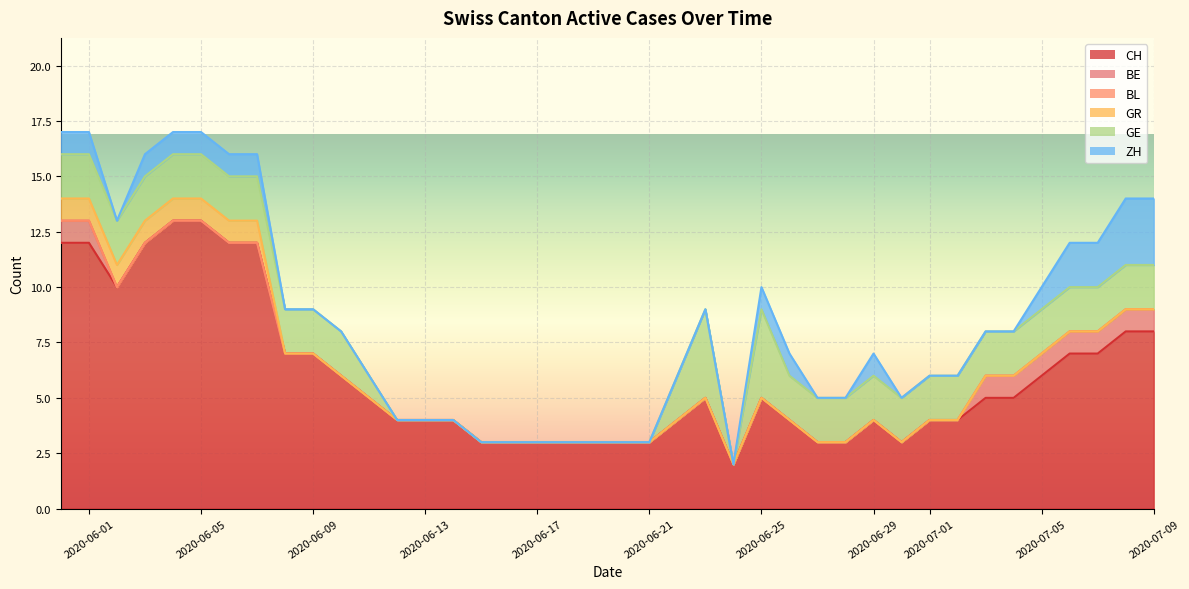

The value of GR at 2020-06-21 is -2. True or false?

False